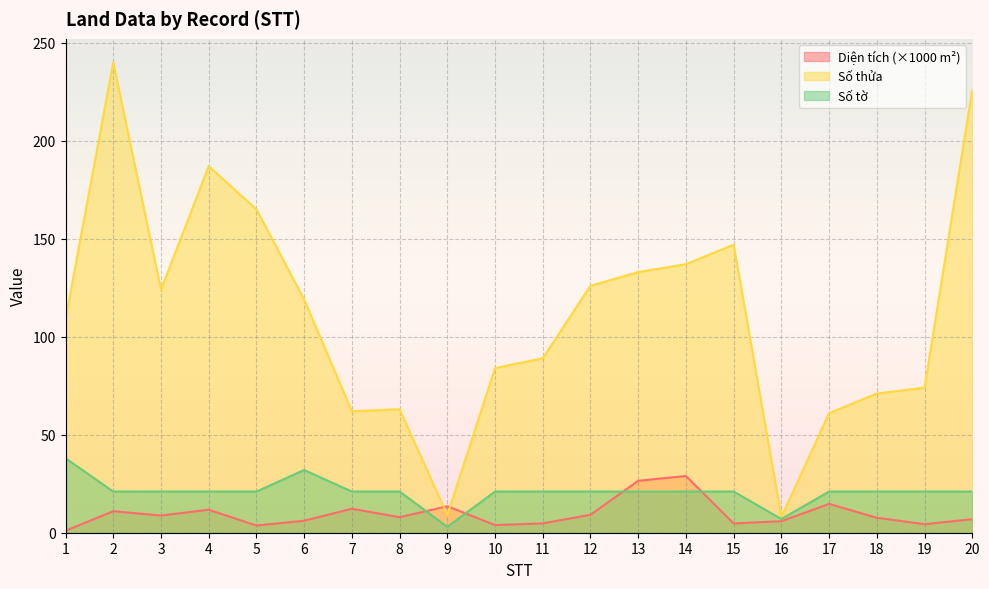

What are all the series names shown in the legend?

Diện tích (×1000 m²), Số thửa, Số tờ